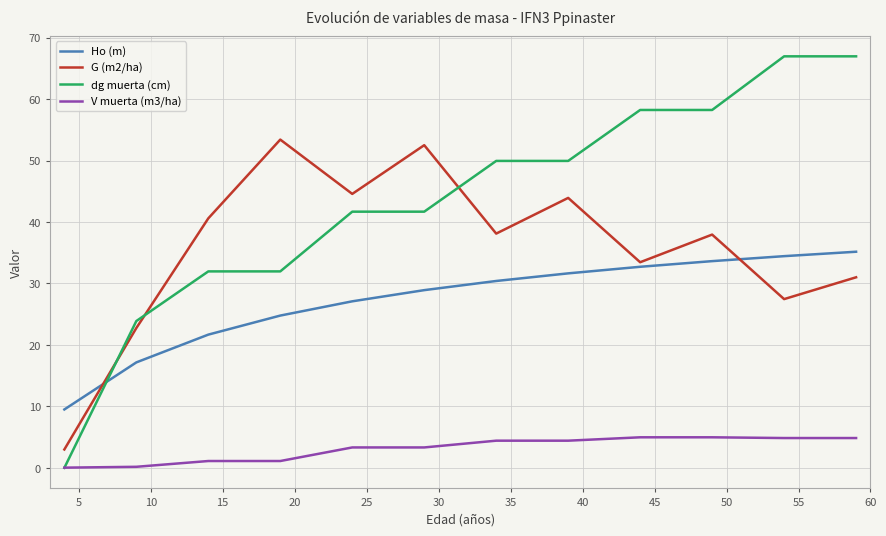

Which series has the largest total across all categories?

dg muerta (cm)